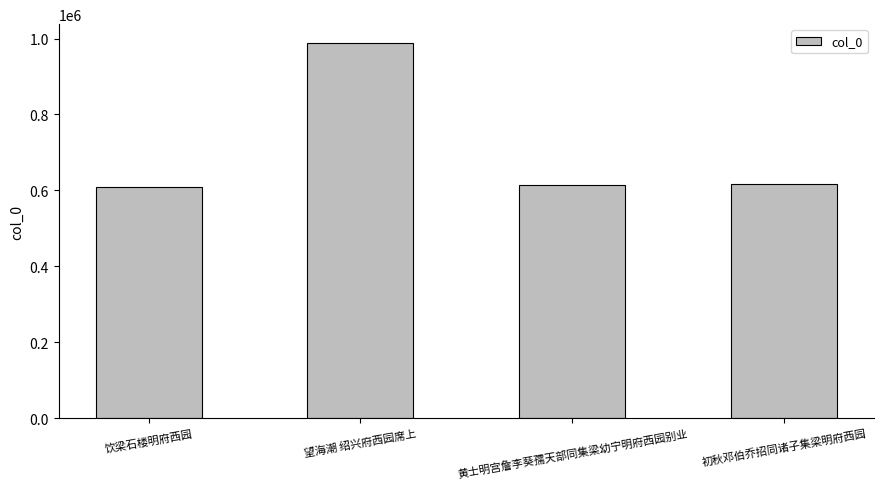

Between 黄士明宫詹李葵孺天部同集梁幼宁明府西园别业 and 望海潮 绍兴府西园席上, which is larger?

望海潮 绍兴府西园席上